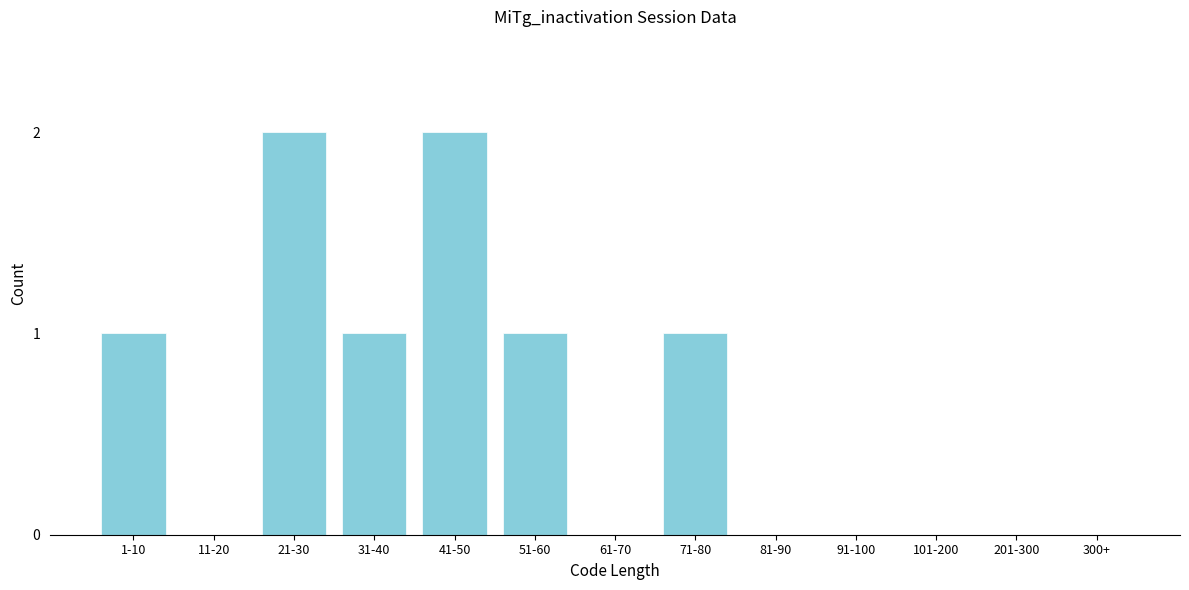

Reading left to right, extract all data points from this chart.

1-10=1	11-20=0	21-30=2	31-40=1	41-50=2	51-60=1	61-70=0	71-80=1	81-90=0	91-100=0	101-200=0	201-300=0	300+=0